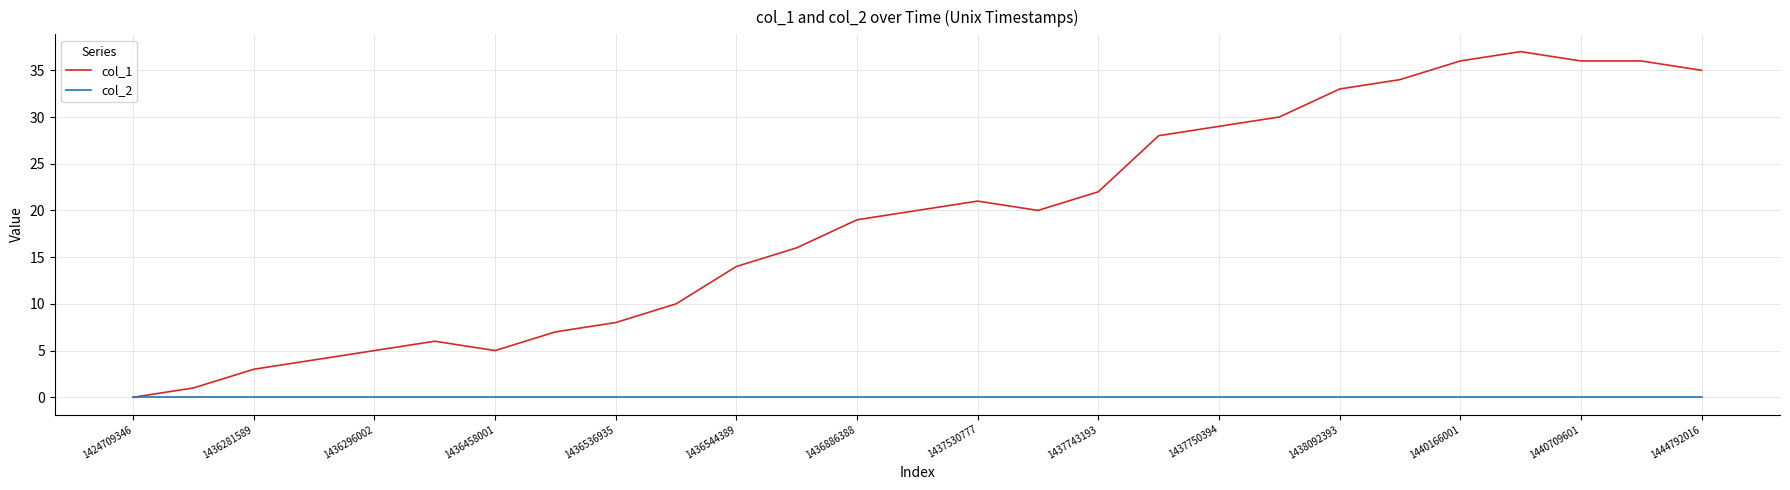

Which series has the largest range (max minus min)?

col_1